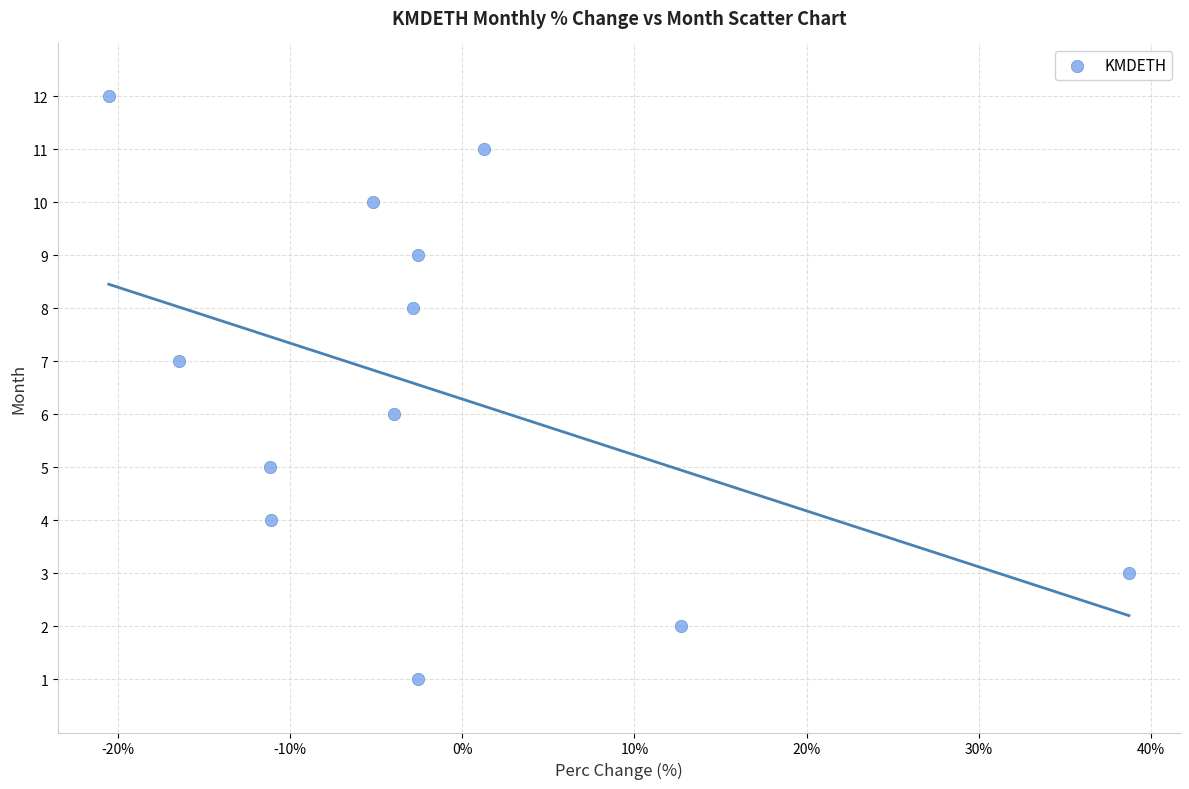

What is the range of Y values (max minus min)?

11